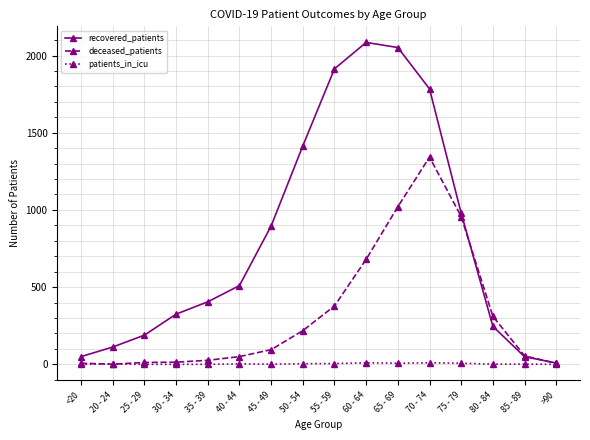

Where is recovered_patients nearest to the value 1047?

75 - 79